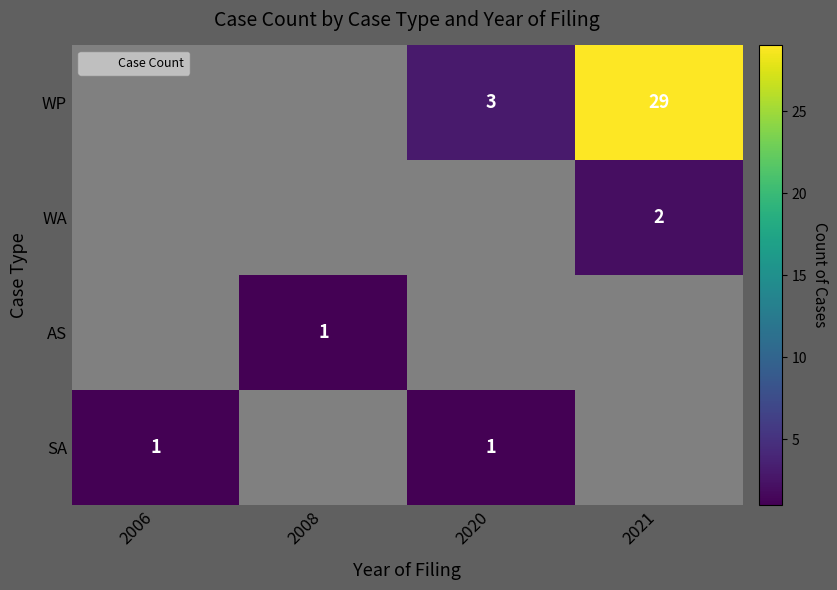

At how many categories does at least one series exceed 20?

1